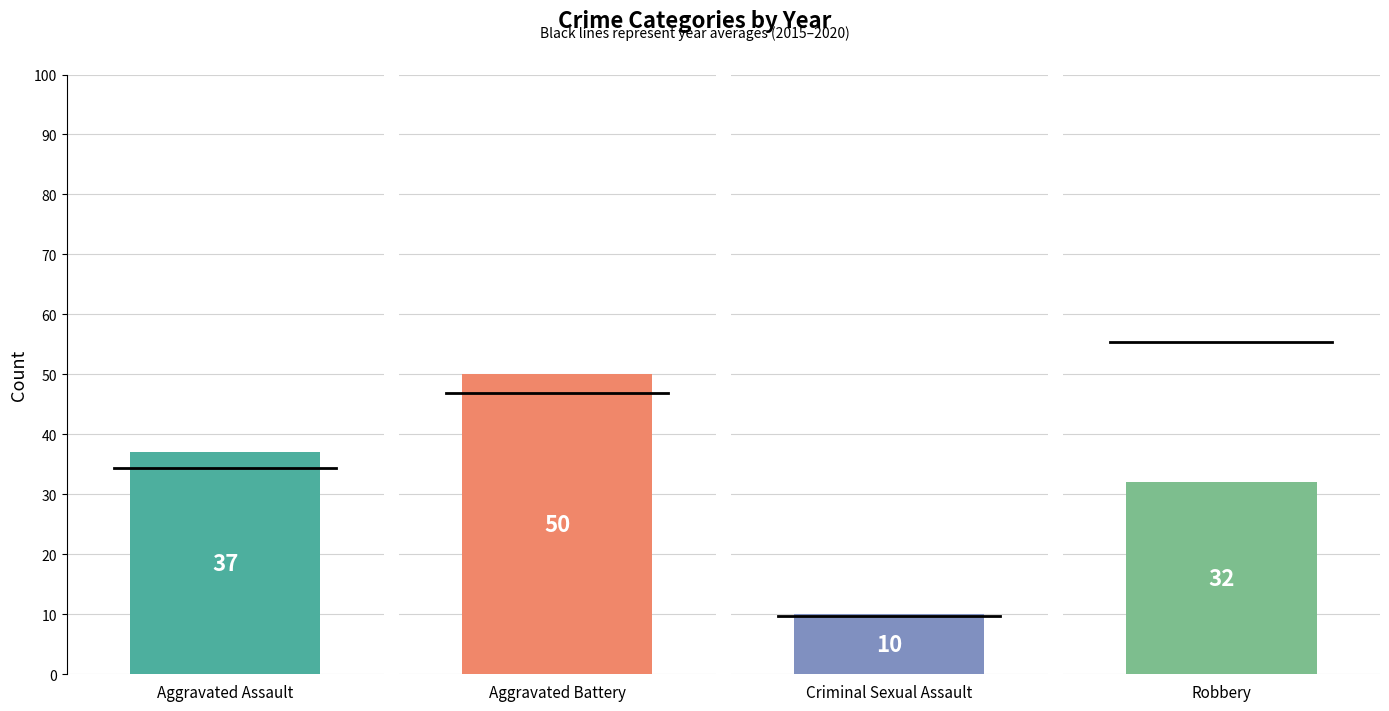

Reading left to right, what are all the values shown in this chart?

2015: 27	39	10	61
2016: 31	50	13	72
2017: 37	48	8	81
2018: 37	48	7	45
2019: 37	46	10	41
2020: 37	50	10	32